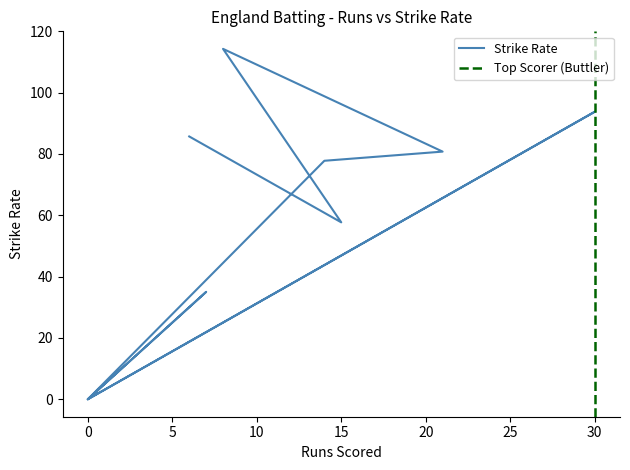

Reading left to right, list all the values displayed in this chart.

0=0.0	7=35.0	0=0.0	0=0.0	30=93.8	0=0.0	14=77.8	21=80.8	8=114.3	15=57.7	6=85.7